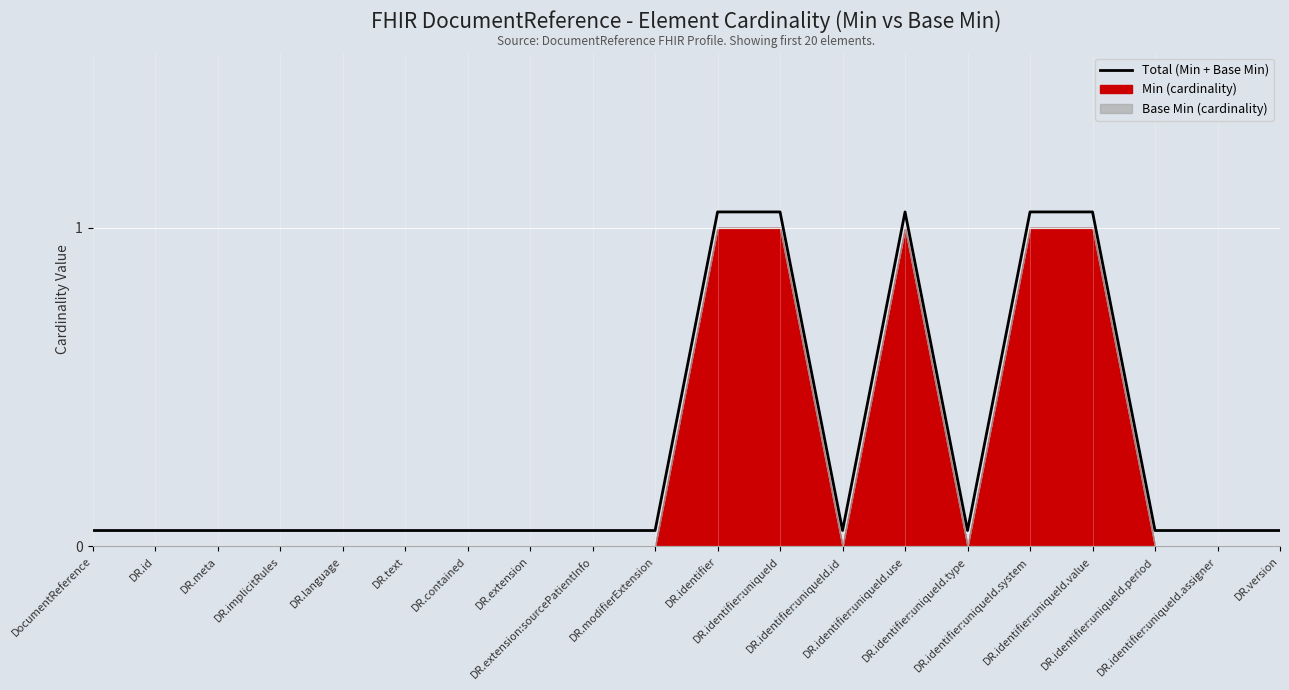

Rank the categories by value from lowest to highest.

DocumentReference, DR.id, DR.meta, DR.implicitRules, DR.language, DR.text, DR.contained, DR.extension, DR.extension:sourcePatientInfo, DR.modifierExtension, DR.identifier:uniqueId.id, DR.identifier:uniqueId.type, DR.identifier:uniqueId.period, DR.identifier:uniqueId.assigner, DR.version, DR.identifier, DR.identifier:uniqueId, DR.identifier:uniqueId.use, DR.identifier:uniqueId.system, DR.identifier:uniqueId.value